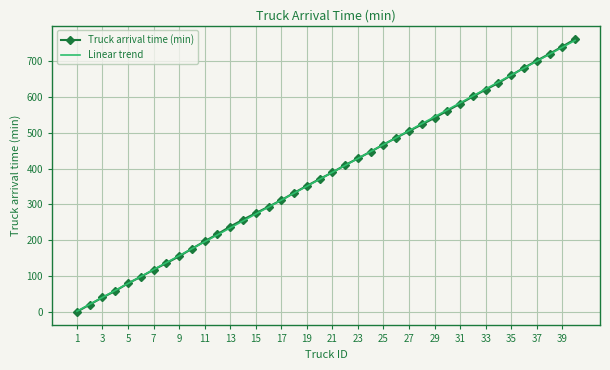

Which series has the widest spread of values?

Truck arrival time (min)